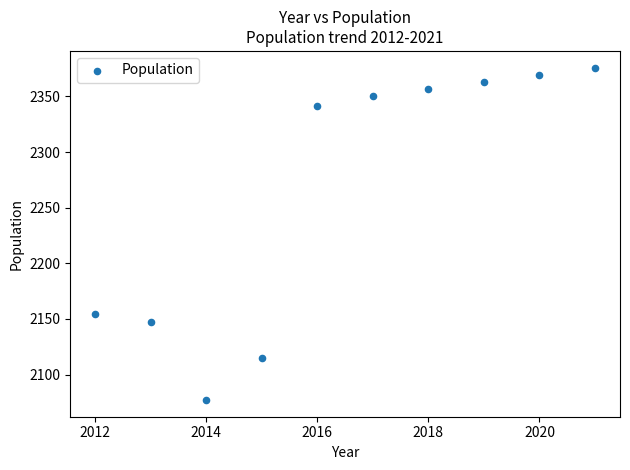

What Y value in the scatter plot is closest to 2226?

2154